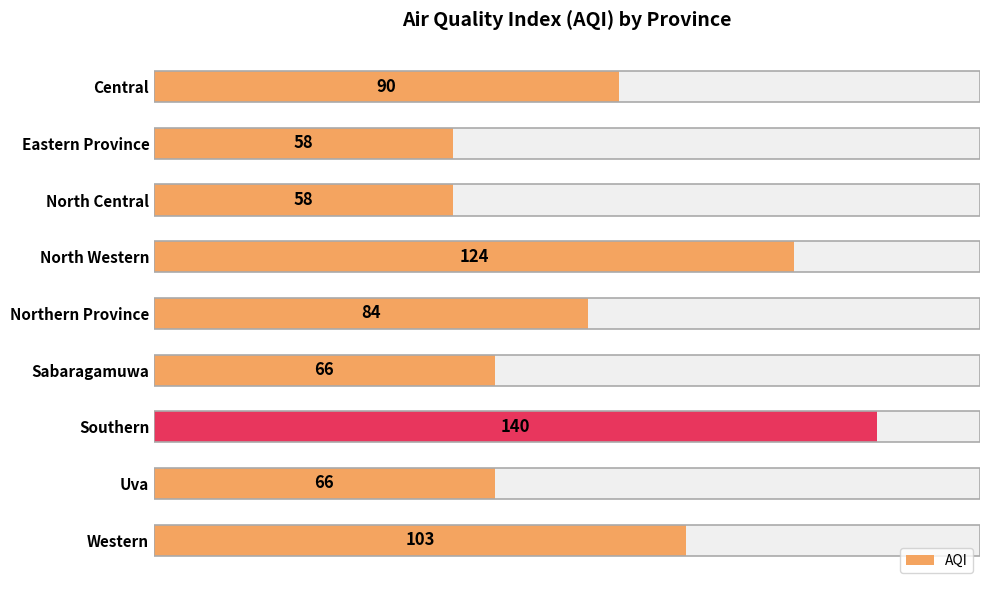

Which has a higher value, Western or Central?

Western